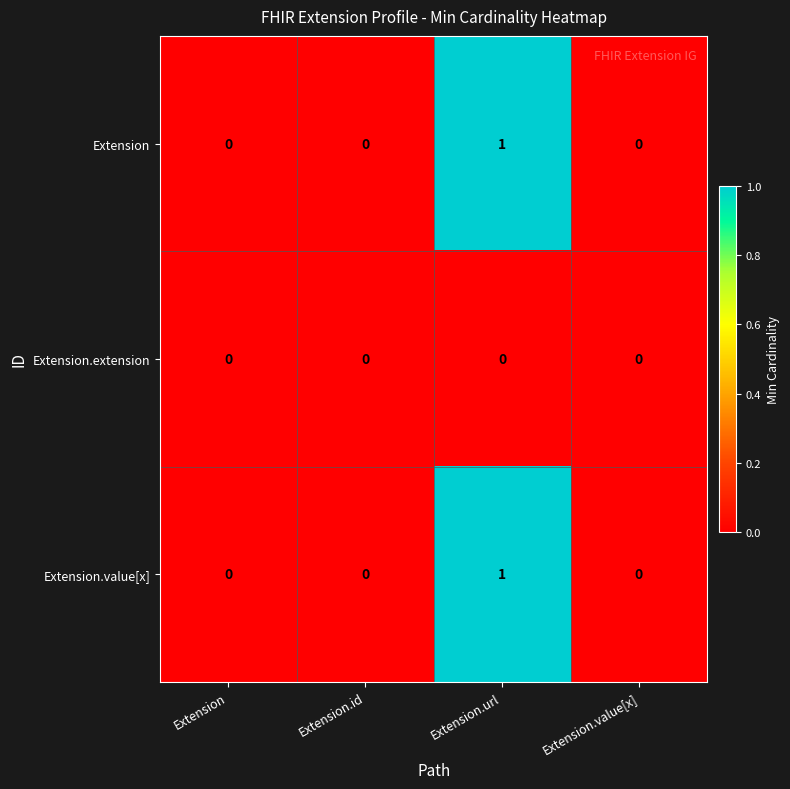

At which category is the sum across all series the highest?

Extension.url